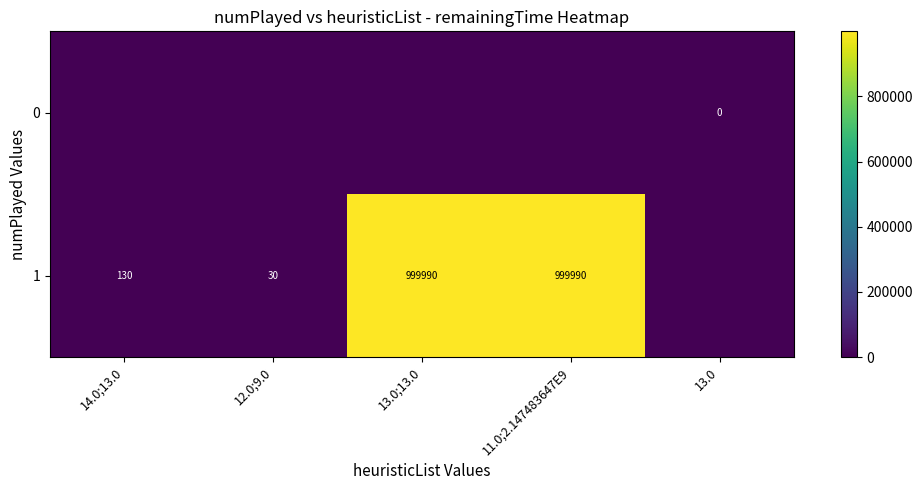

What is the difference between the 1 values at 13.0;13.0 and 12.0;9.0?

999960